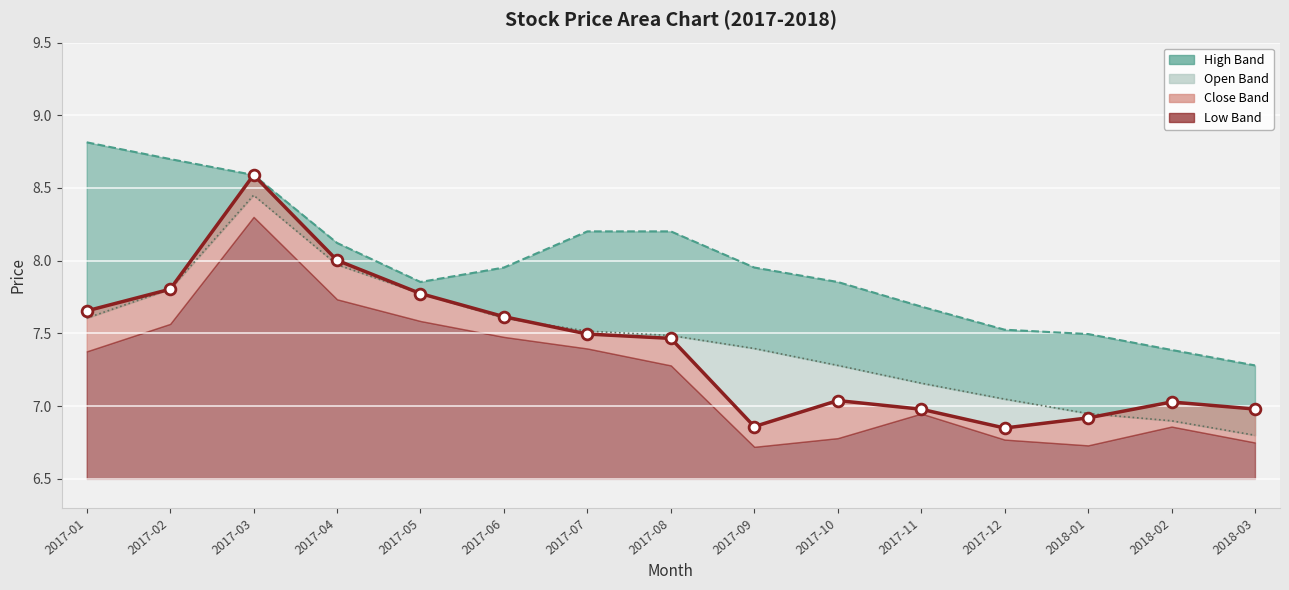

Which series reaches the maximum Y coordinate?

high